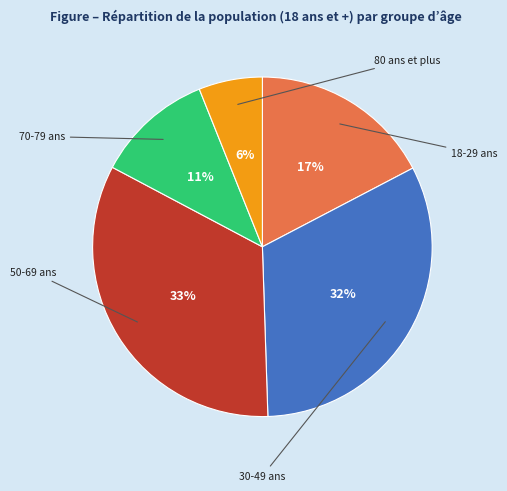

What percentage is the 80 ans et plus slice, to the nearest percent?

6%